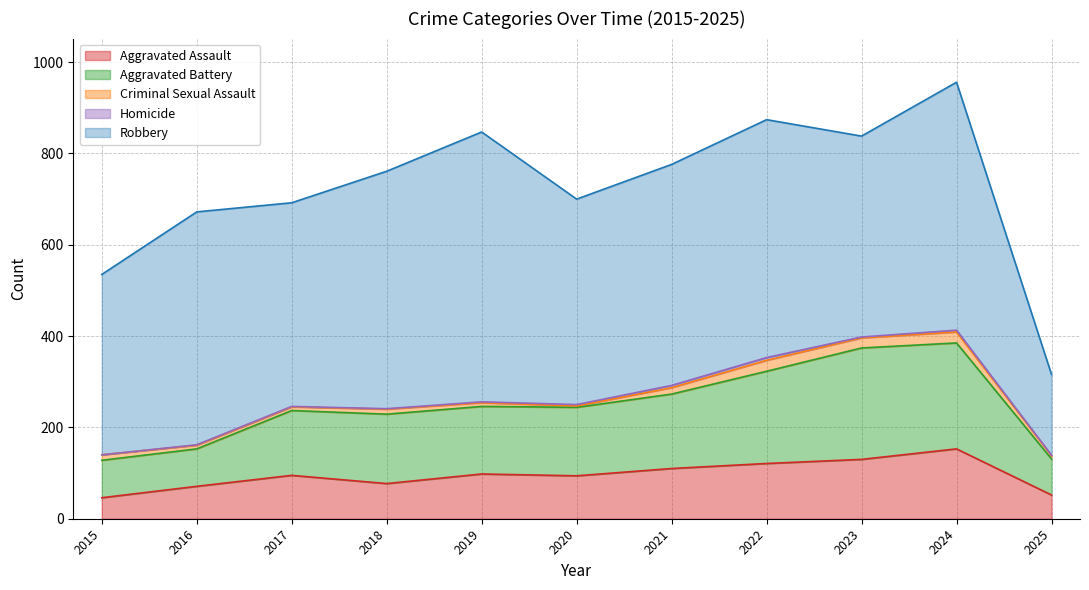

Read the Robbery value at 2017, to the nearest 10.

450